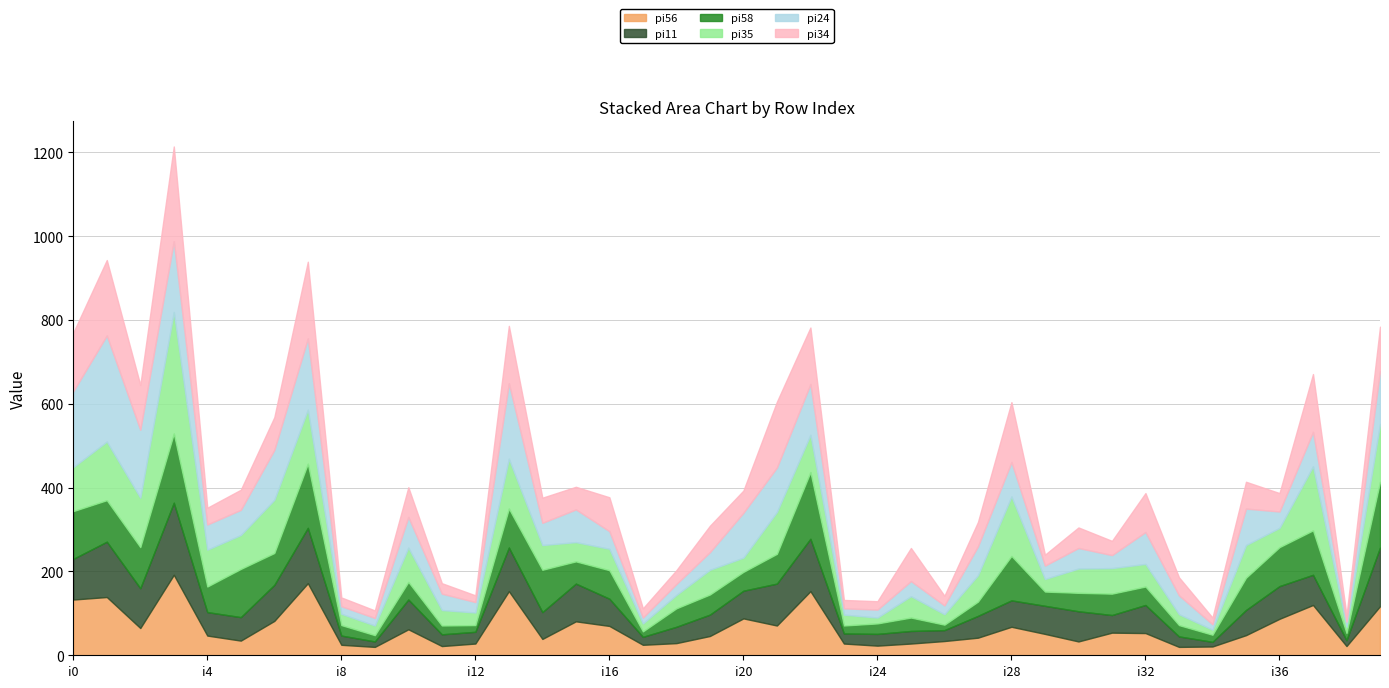

How many interior local valleys does the pi35 series have?

13